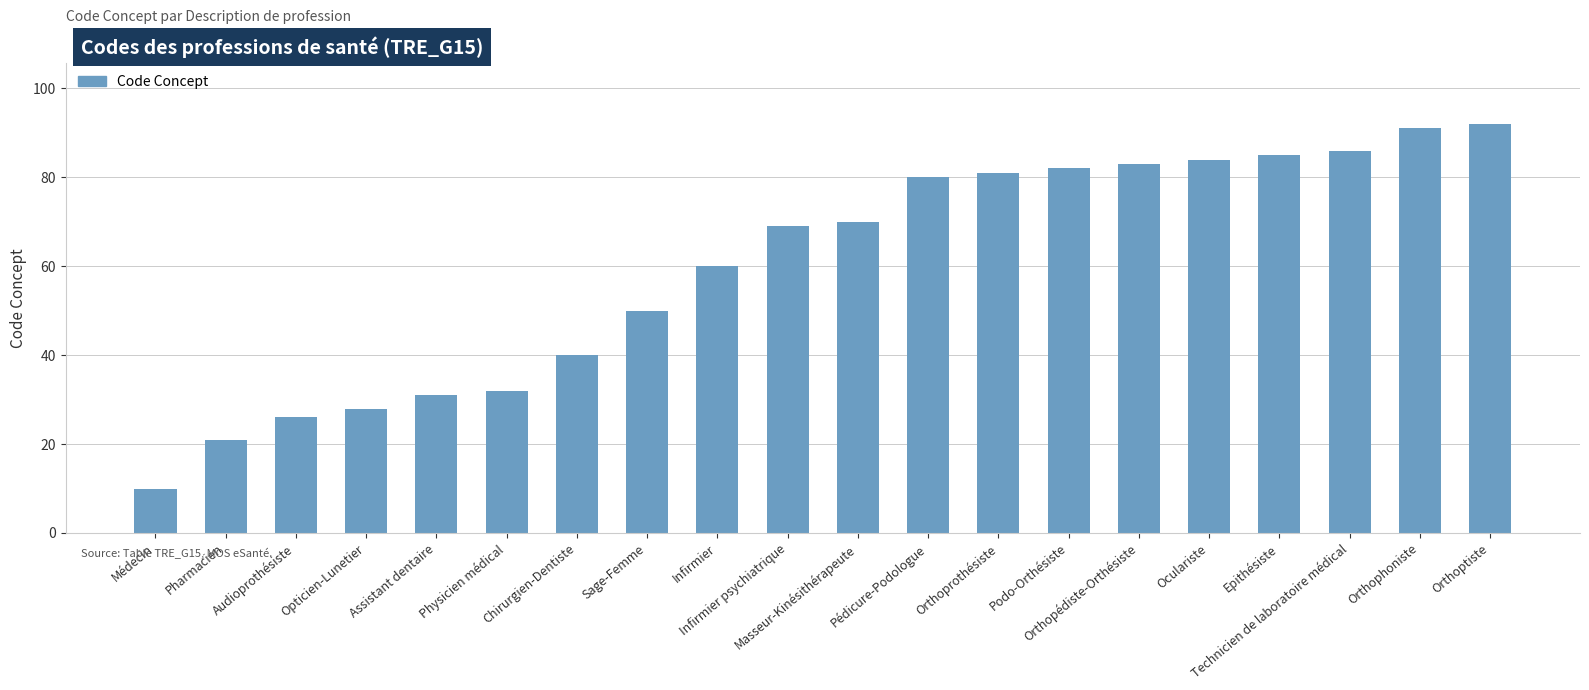

Which label corresponds to the largest value in the chart?

Orthoptiste